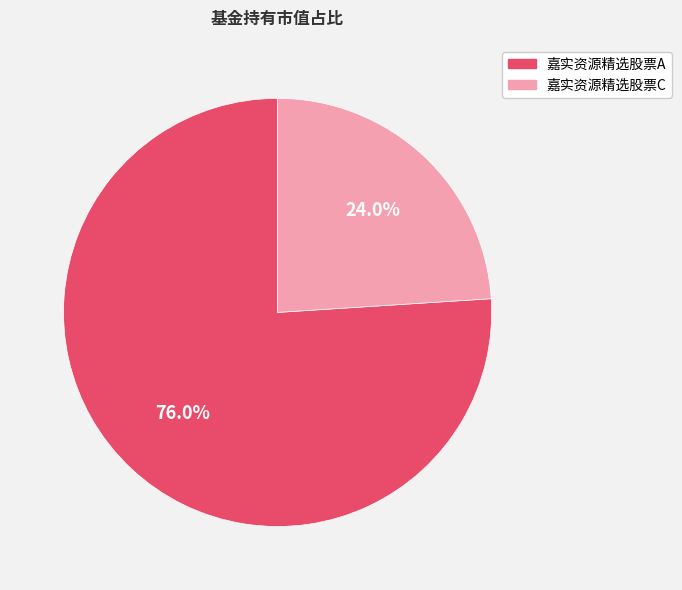

Which category has the smallest portion of the pie?

嘉实资源精选股票C